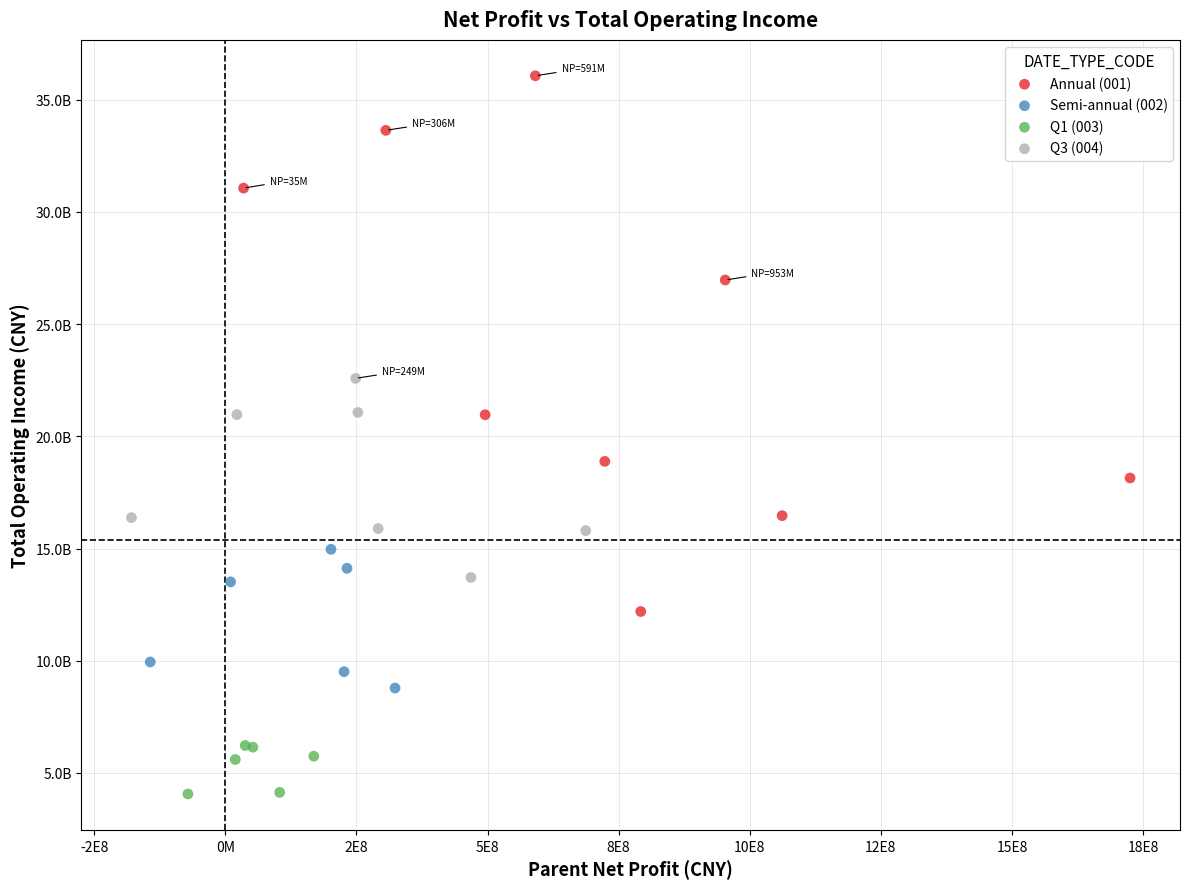

Which series has the largest Y range (max minus min)?

Annual (001)